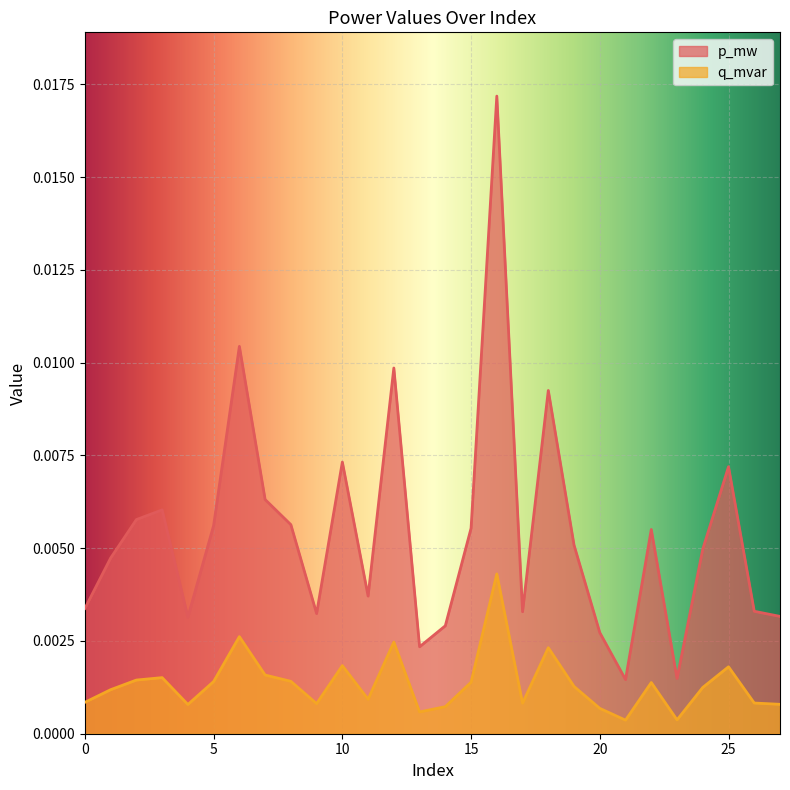

Which series changed the most between 20 and 25?

p_mw